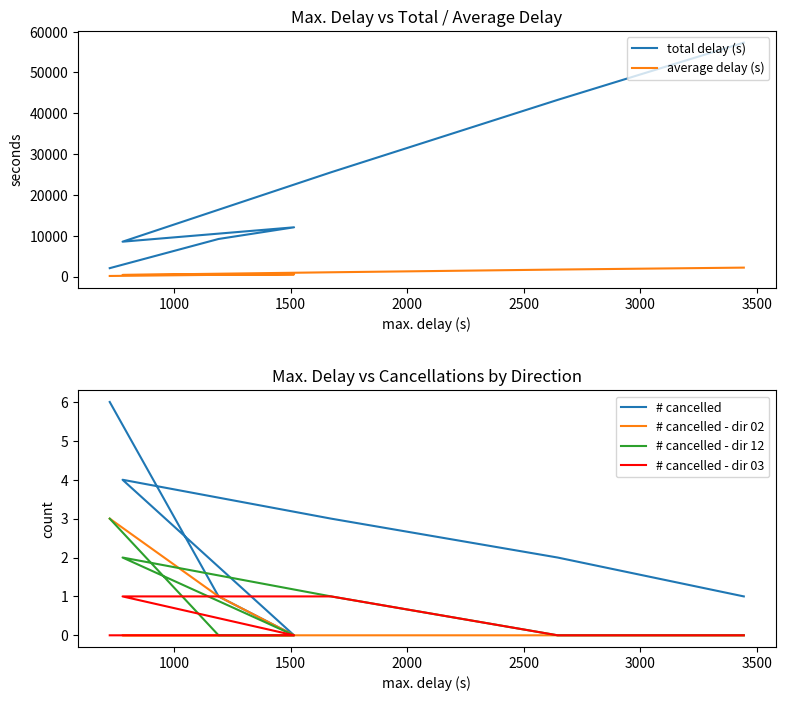

Between 2500 and 3000, which series saw the biggest shift?

total delay (s)